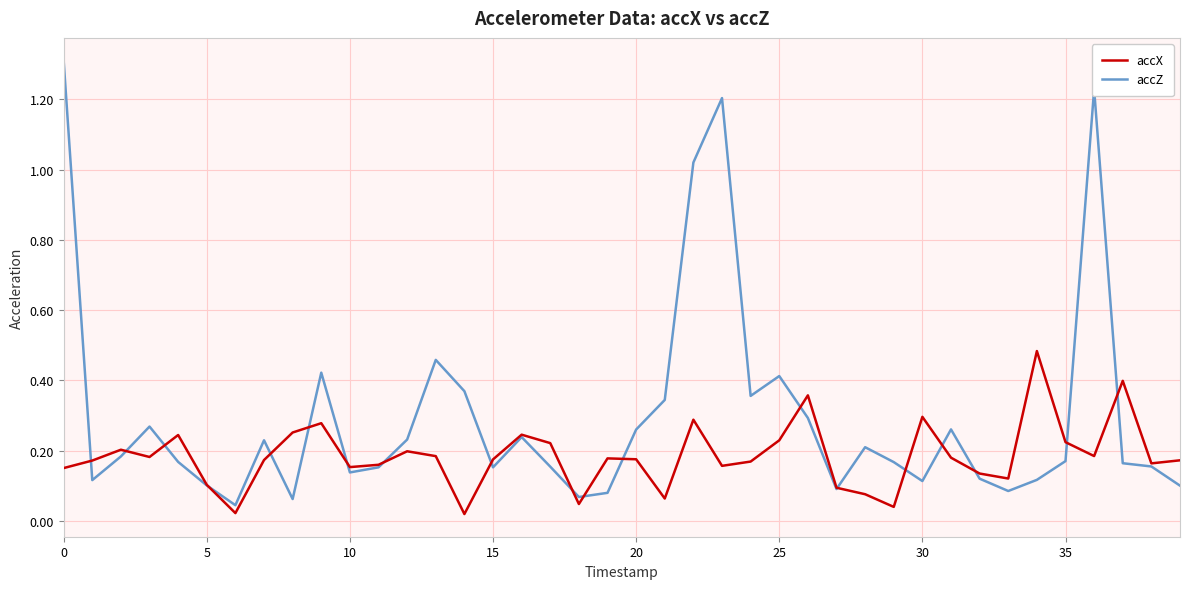

What is the greatest value displayed?

1.3